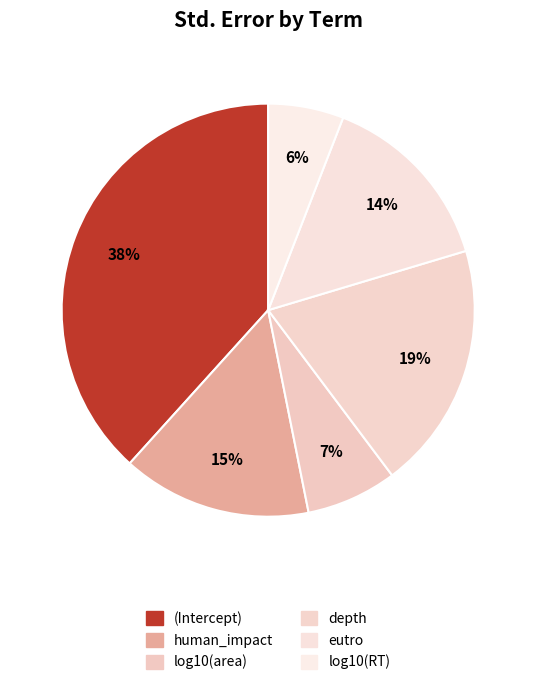

To the nearest percent, what is the combined percentage of (Intercept) and log10(RT)?

44%